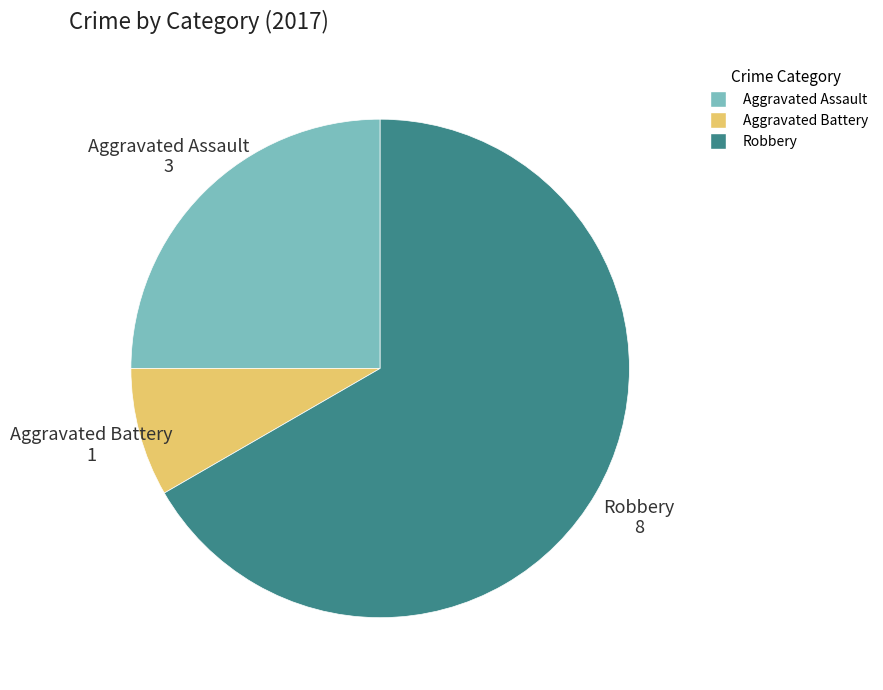

Is the sum of Robbery and Aggravated Battery greater than half?

Yes